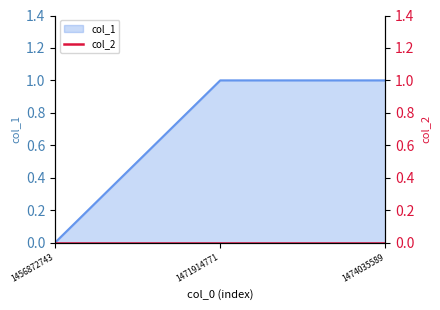

At which category does the chart reach its minimum across all series?

1456872743